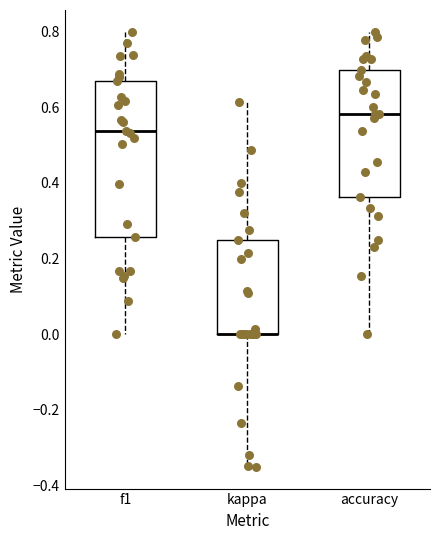

Where is the lower edge of the box for kappa on the y-axis? The values are not printed on the chart, so give them approximately, as read against the axis.

0.00